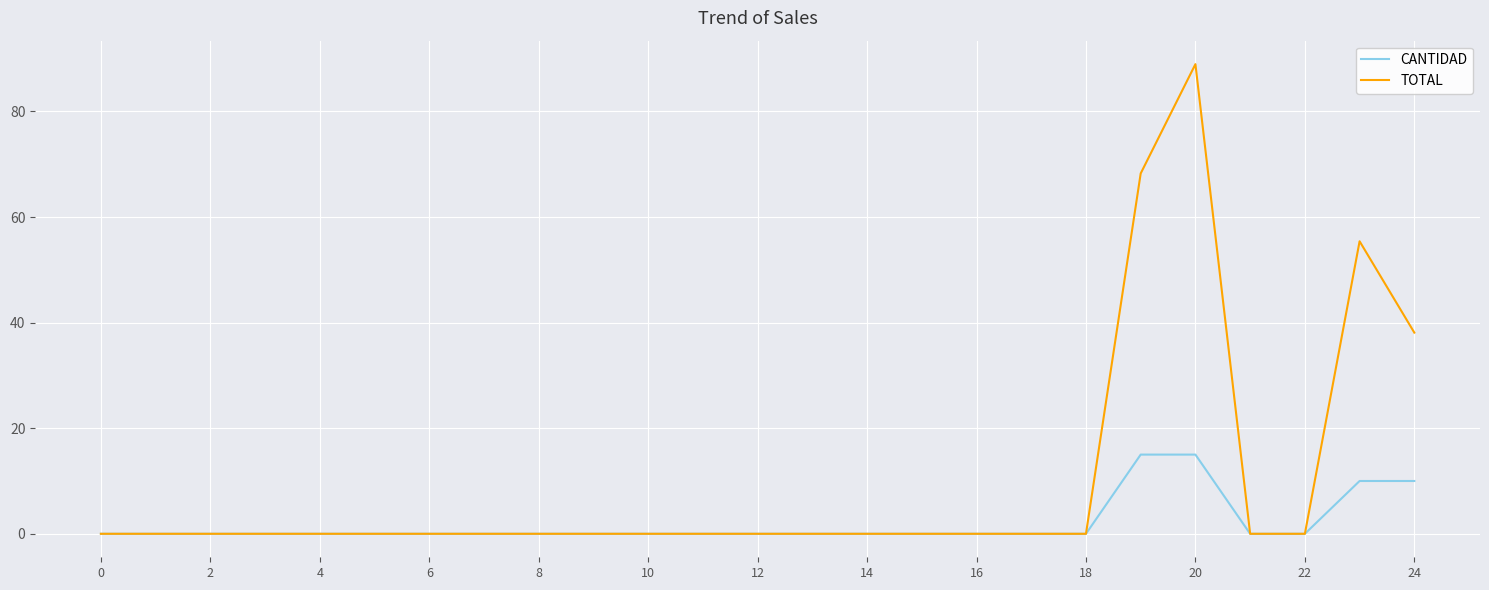

What is the maximum value shown in the chart?

89.0